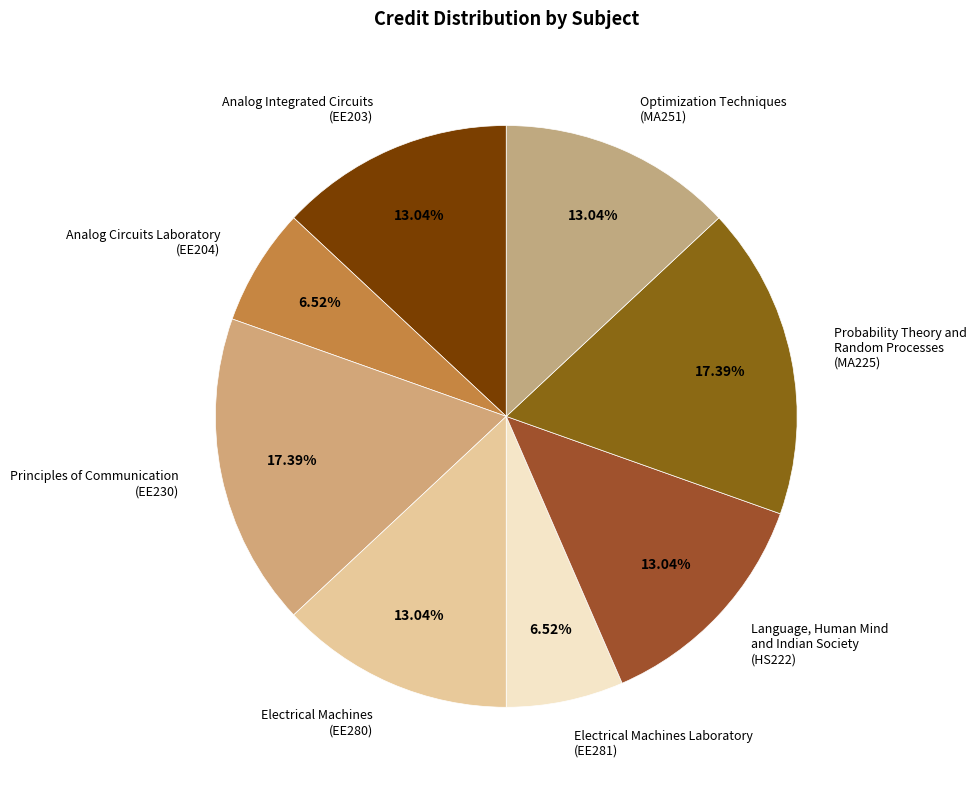

Combined, do Electrical Machines (EE280) and Electrical Machines Laboratory (EE281) account for over 50%?

No